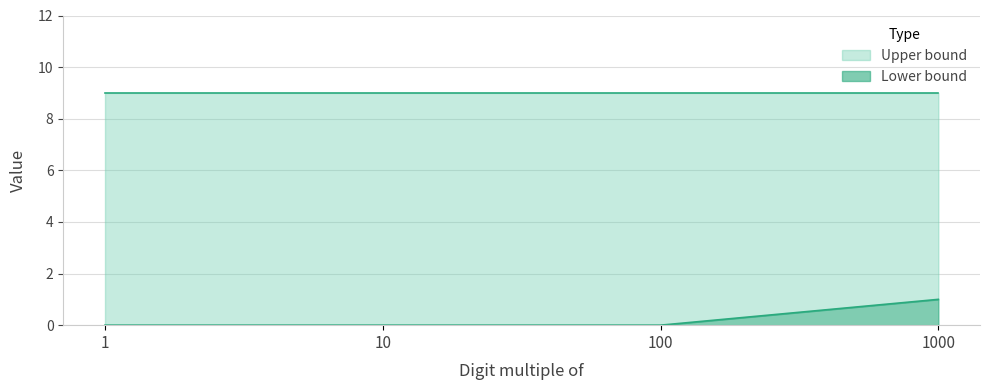

The chart shows a value of -1 at 1. True or false?

False